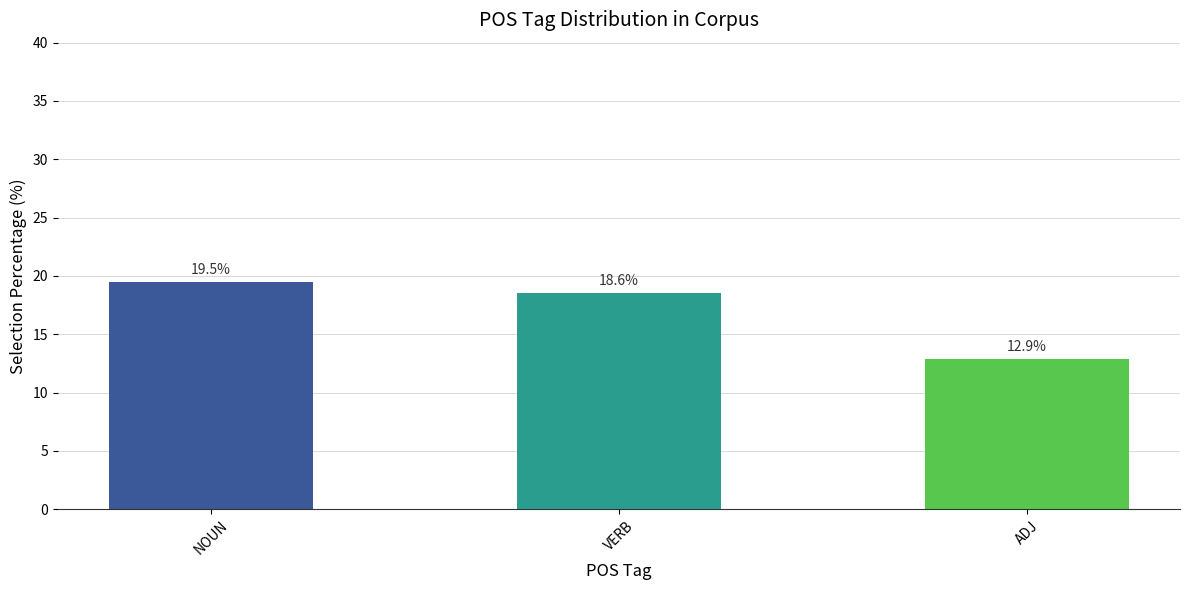

What position from the right is ADJ?

1